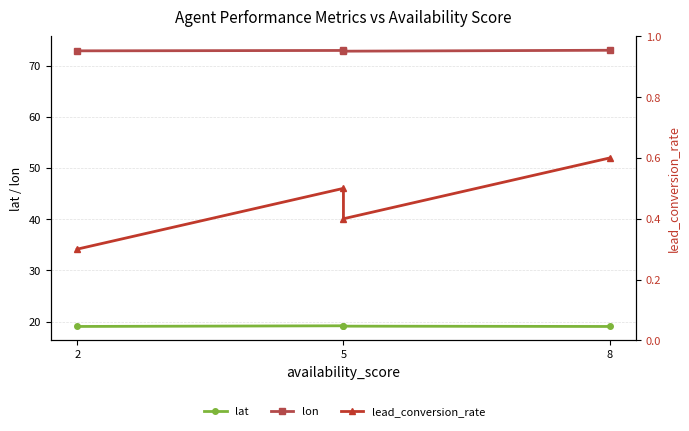

What is the sum of the lat values at 5 and 8?

38.3